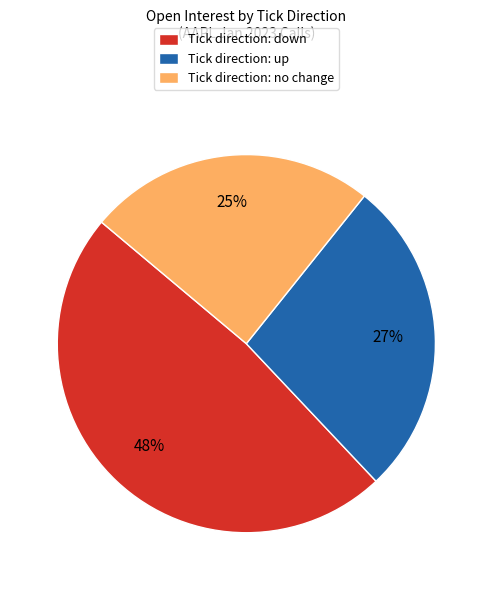

Which slice is the smallest?

Tick direction: no change